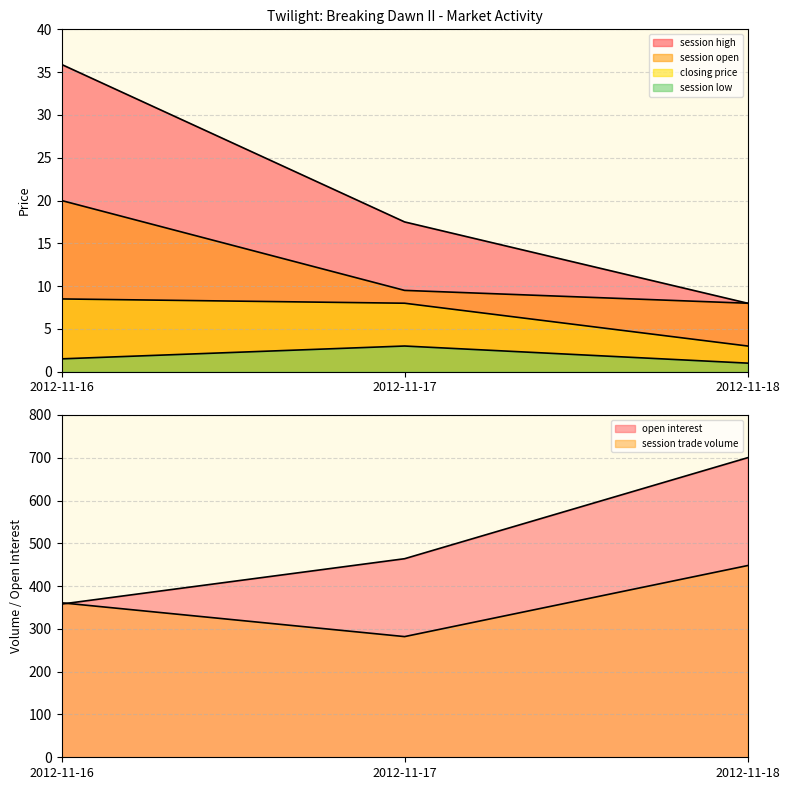

Is it true that open interest equals 351.6 at 2012-11-18?

False